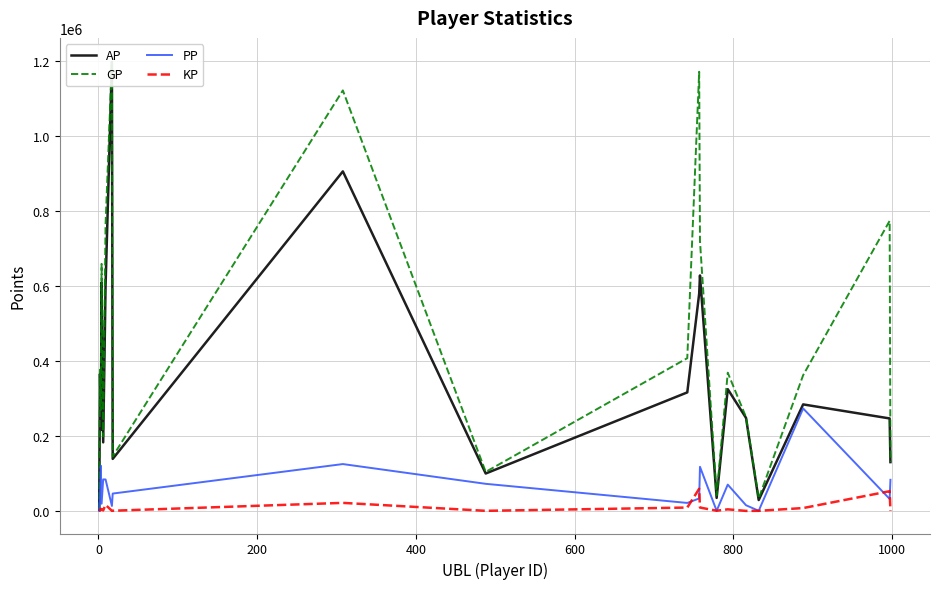

The PP series shows 412360.8 at 17. True or false?

False